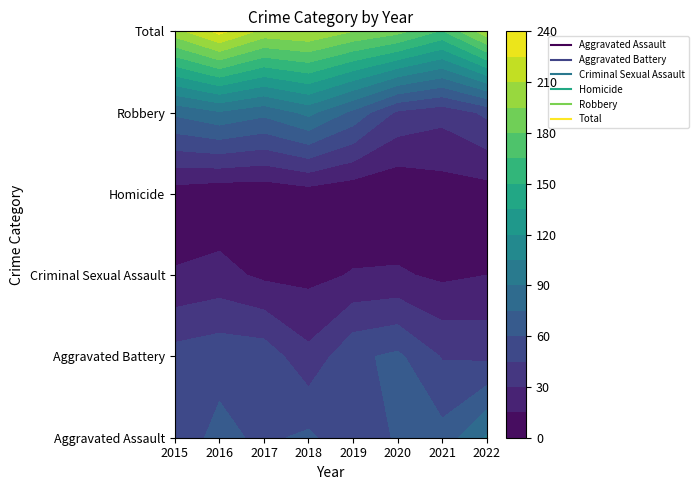

What is the approximate value of Criminal Sexual Assault at 2016?

20